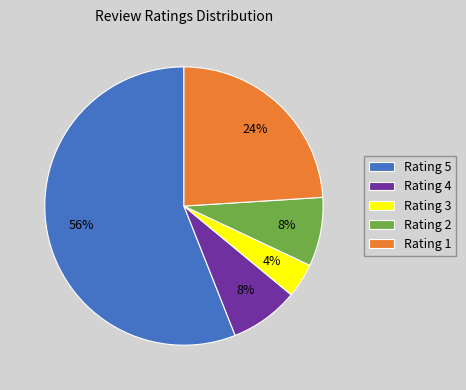

Which slice is the smallest?

Rating 3